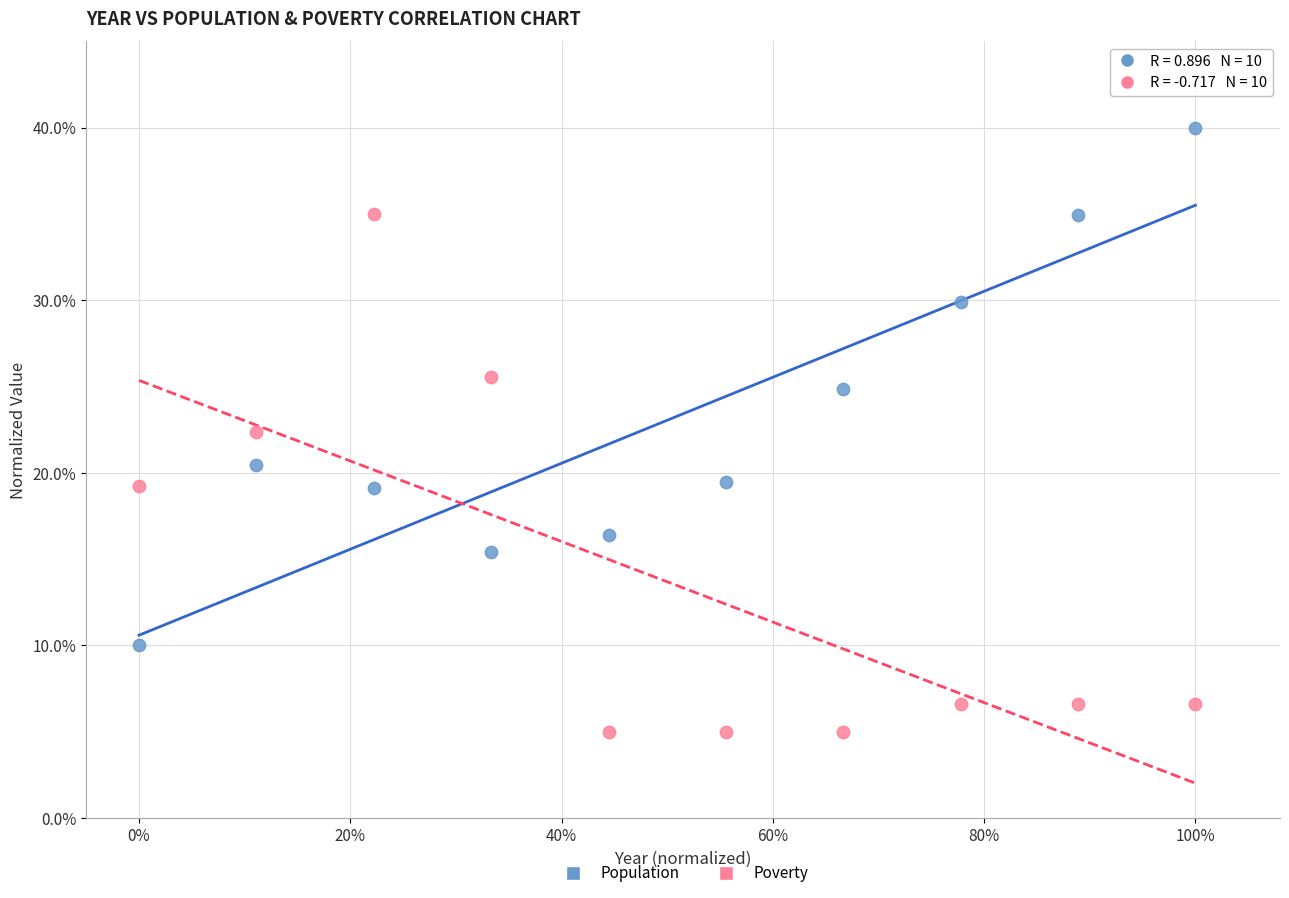

Which series contains the lowest Y value?

Poverty